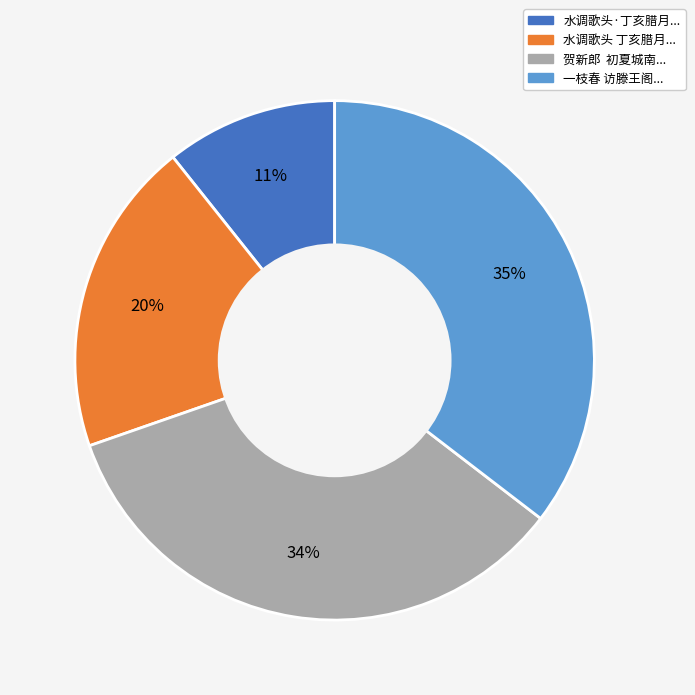

To the nearest percent, what is the average slice percentage?

25%